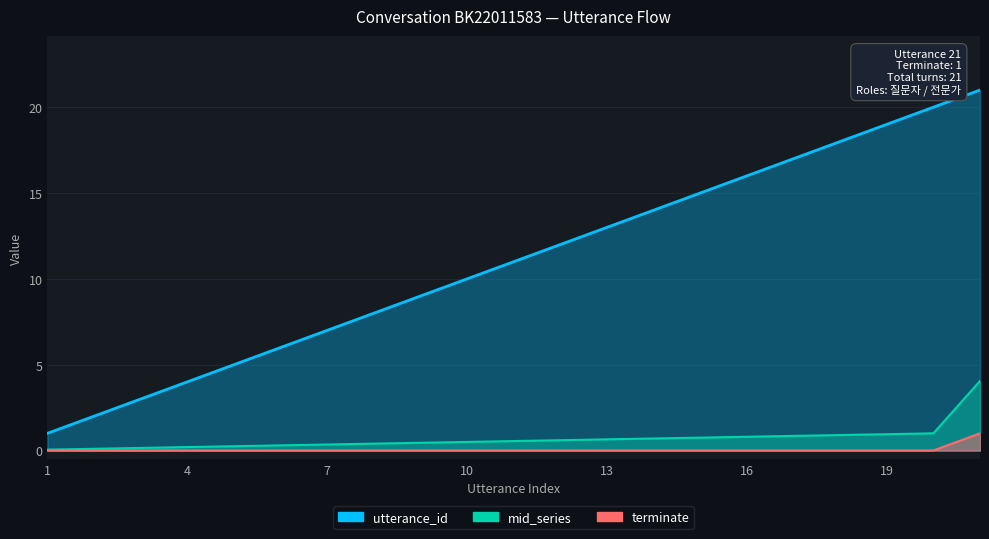

How many values in terminate are above zero?

1